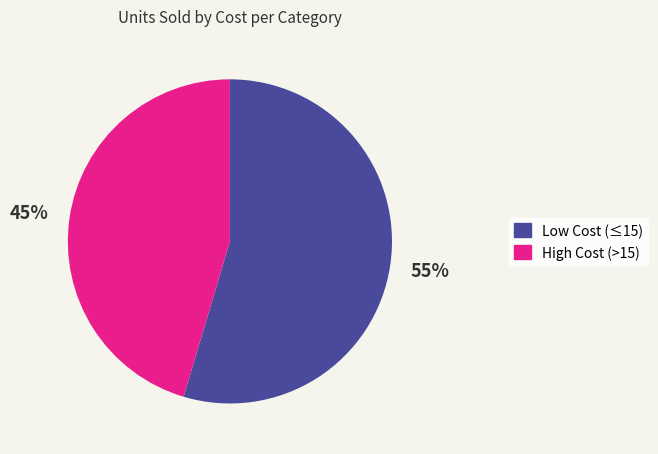

Is there any slice that represents more than half of the pie?

Yes